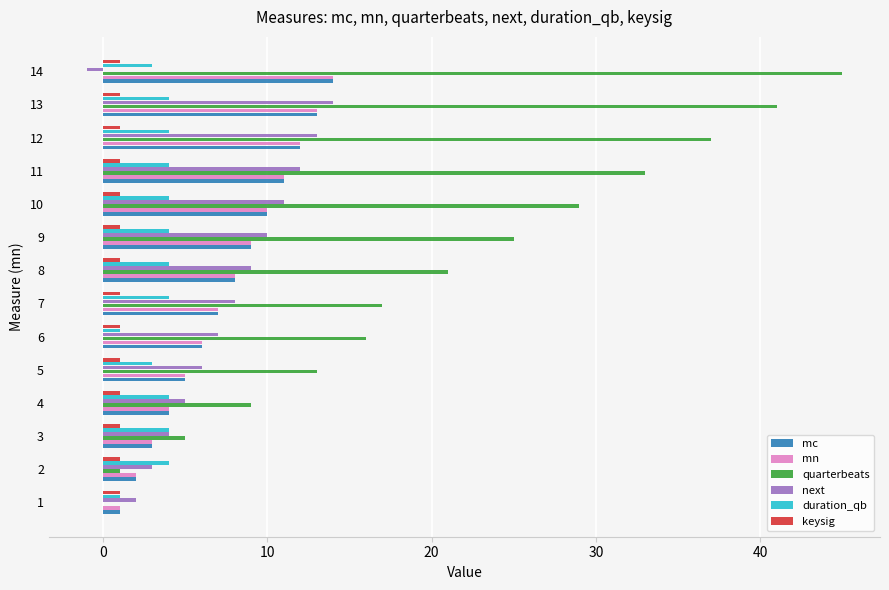

What are all the series names shown in the legend?

mc, mn, quarterbeats, next, duration_qb, keysig